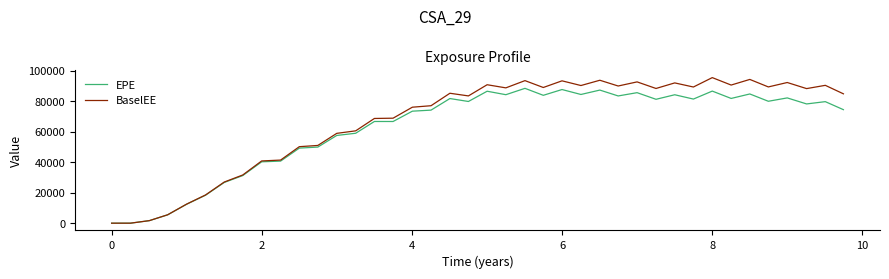

List the series in order of their overall mean, lowest first.

EPE, BaselEE